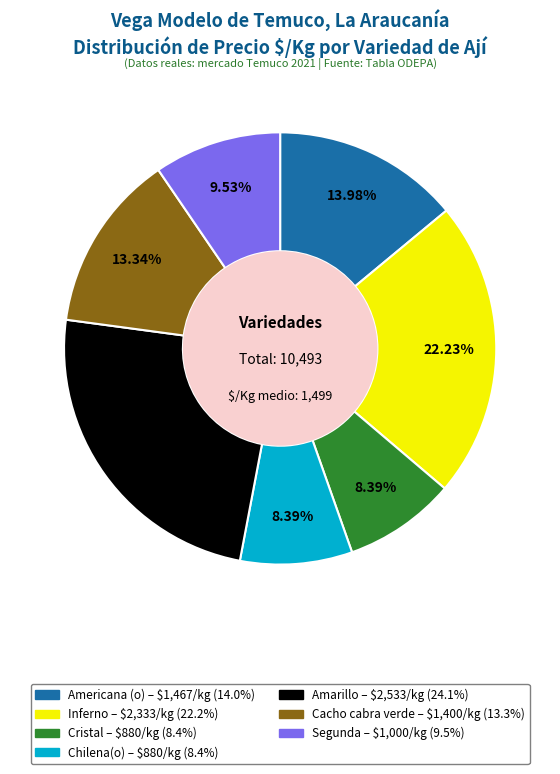

Approximately how many times larger is the value at Cristal compared to Segunda?

0.9